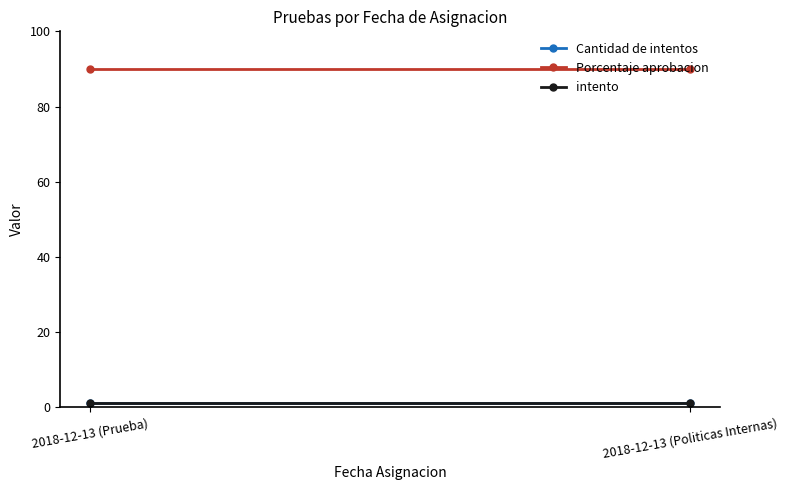

List the labels in order of intento value, smallest first.

2018-12-13 (Prueba), 2018-12-13 (Politicas Internas)